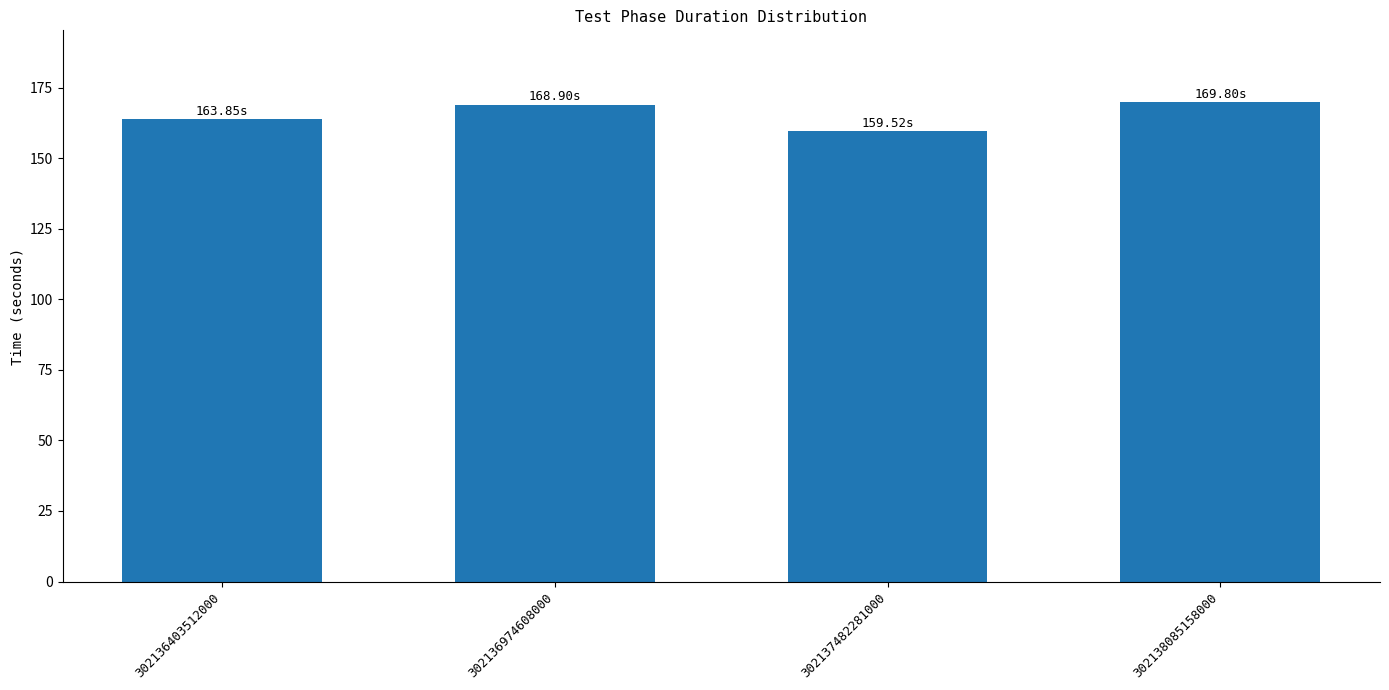

Where is the data nearest to the value 164?

302136403512000